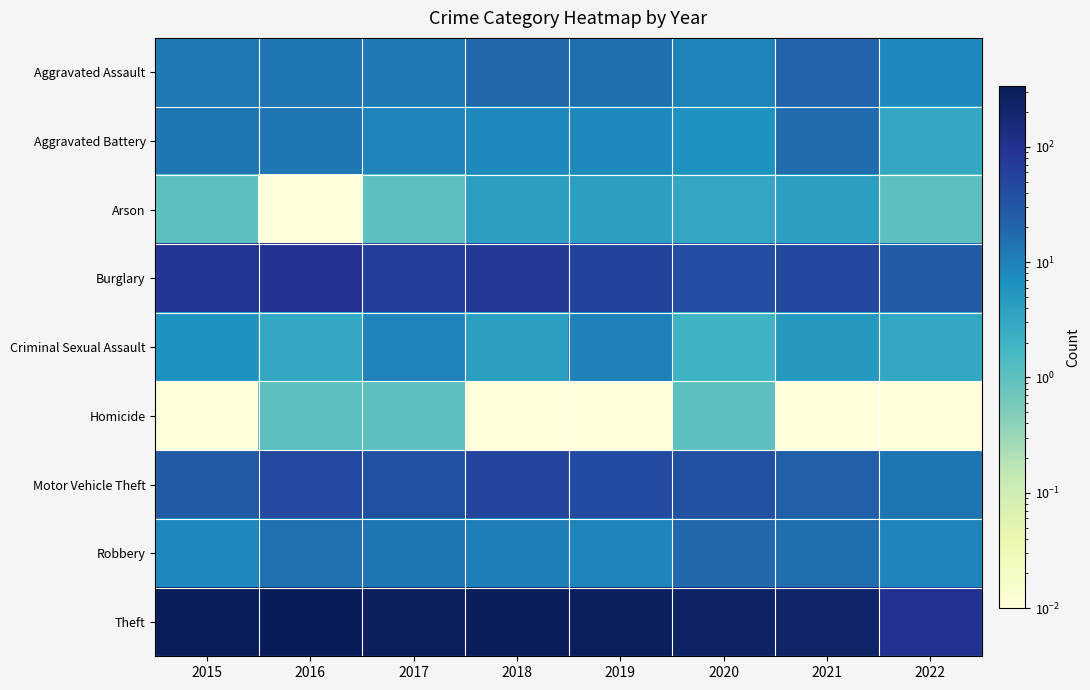

Which label corresponds to the smallest value in the chart?

2016